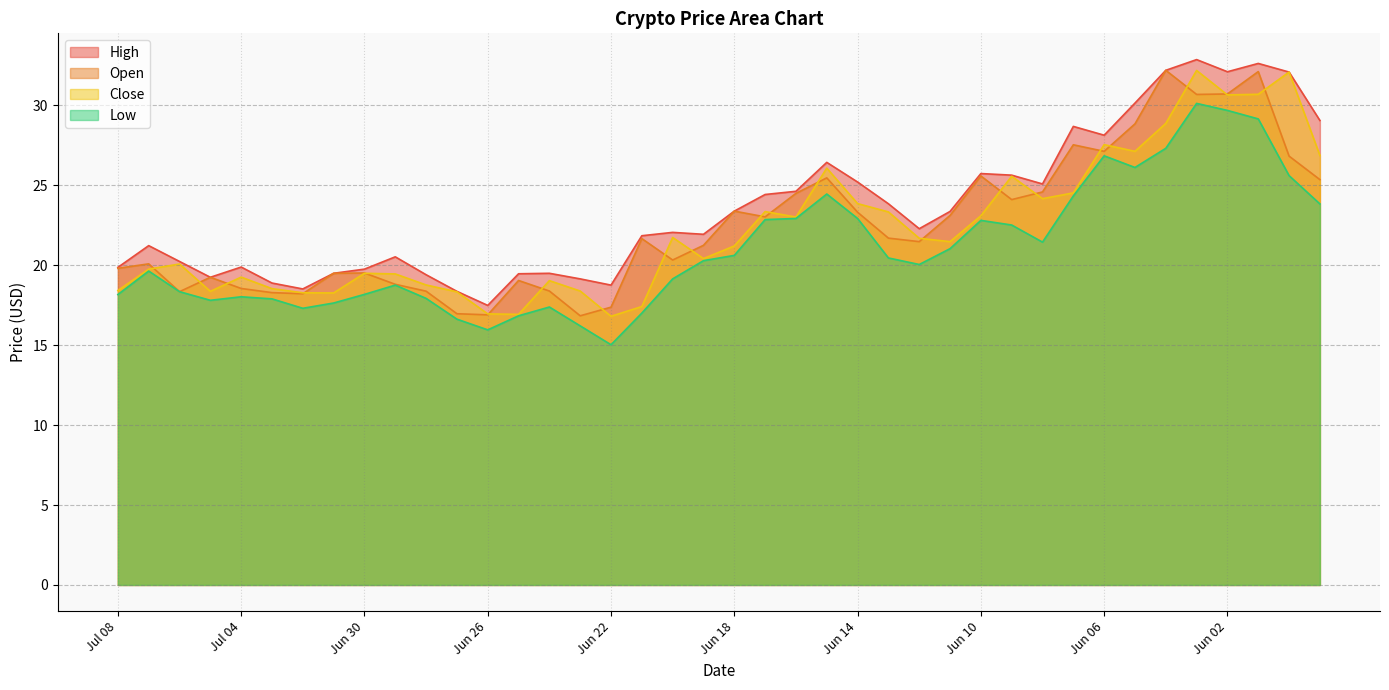

What is the difference between the second highest and second lowest values in the Low series?

13.7